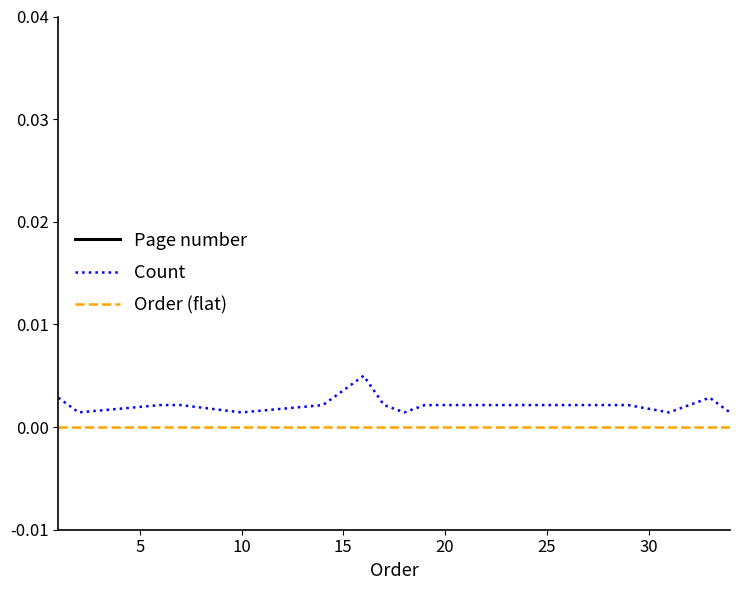

True or false: Count and Order (flat) cross at least once.

False